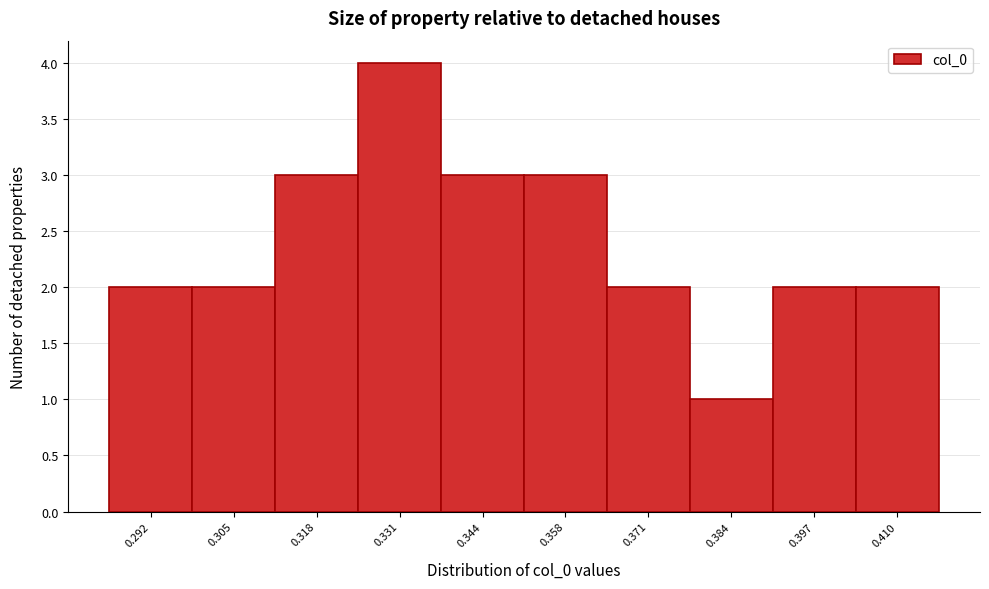

Reading left to right, transcribe this chart: for each bar, give the range it covers on the x-axis and its height. Neither the bar edges nor the heights are printed on the chart, so give them approximately, as read against the axes.

0.286 to 0.298: 2
0.298 to 0.312: 2
0.312 to 0.324: 3
0.324 to 0.338: 4
0.338 to 0.352: 3
0.352 to 0.364: 3
0.364 to 0.378: 2
0.378 to 0.390: 1
0.390 to 0.404: 2
0.404 to 0.416: 2